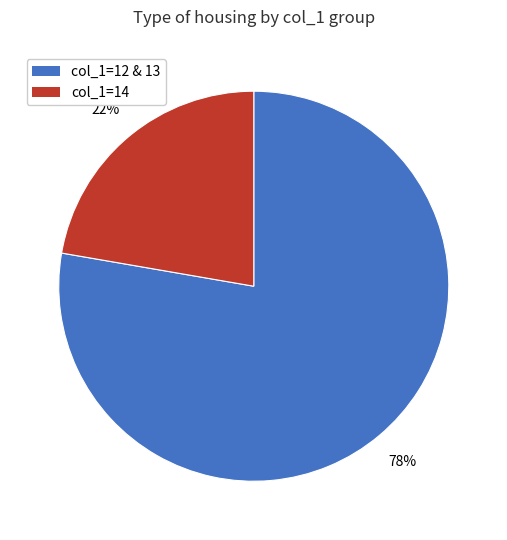

Is there any slice that represents more than half of the pie?

Yes